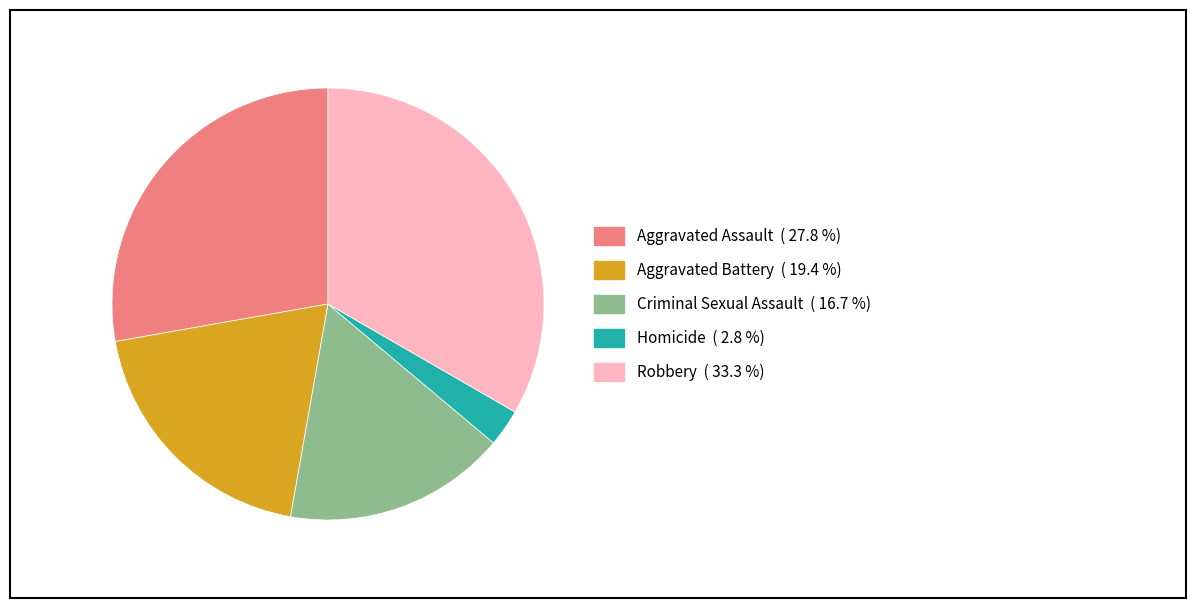

Which slice is the smallest?

Homicide